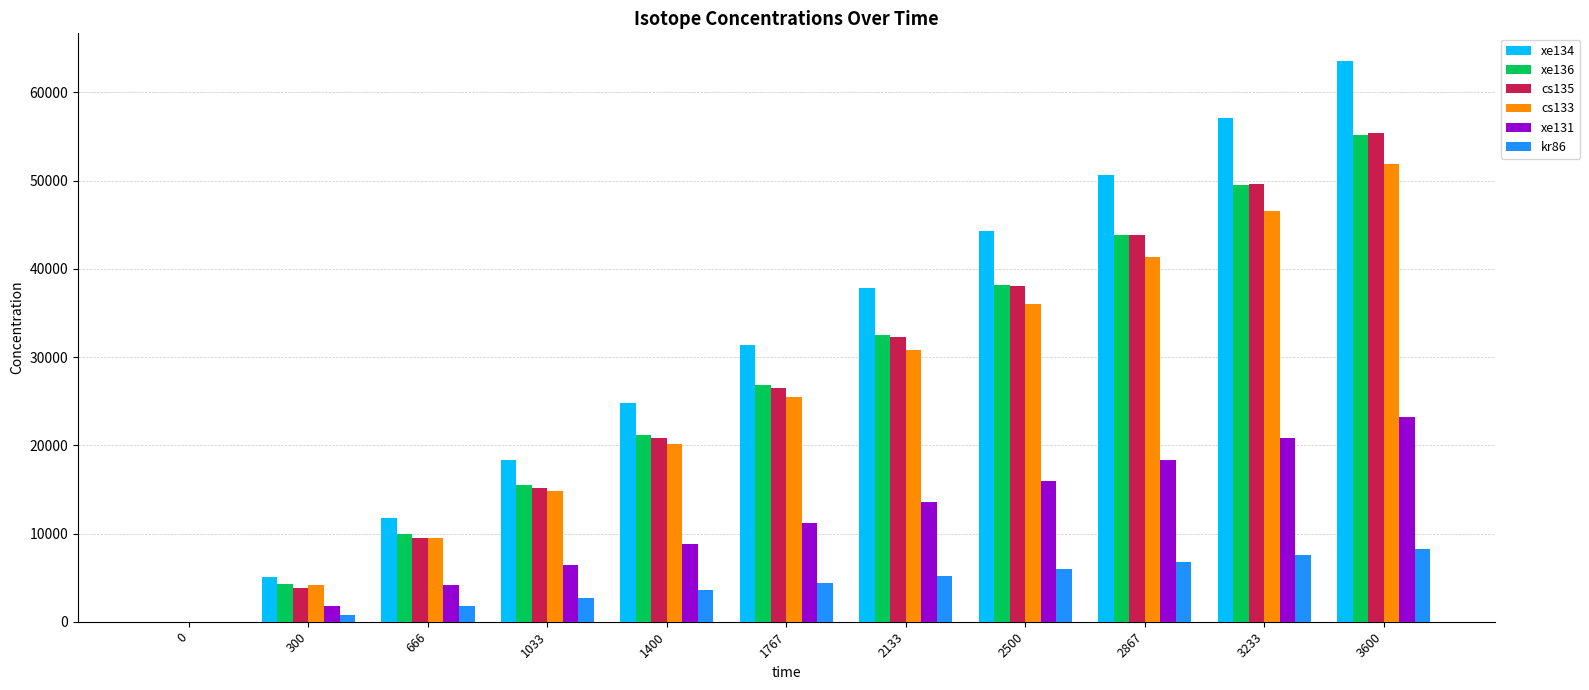

Where does the xe136 series first go above 26845?

1767